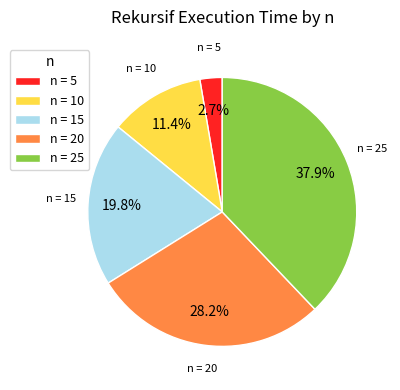

Between n = 25 and n = 20, which is larger?

n = 25